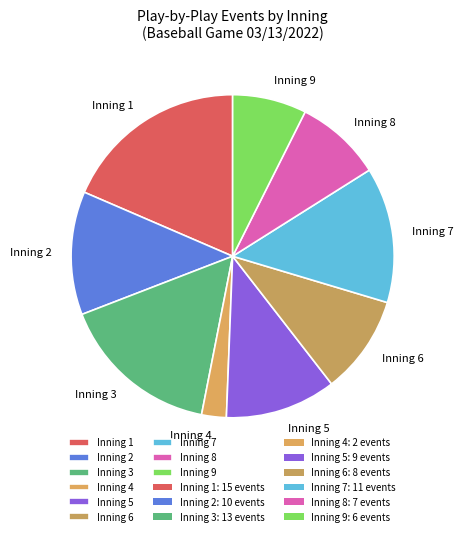

Combined, do Inning 8 and Inning 4 account for over 50%?

No